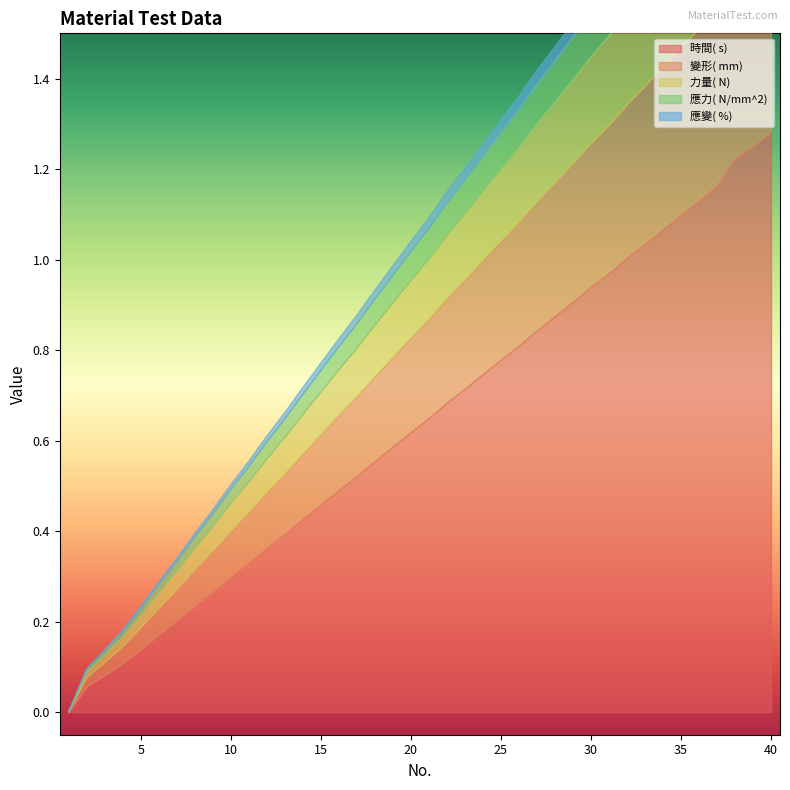

True or false: 應變( %)  has more than 0 points higher than both neighbors.

False